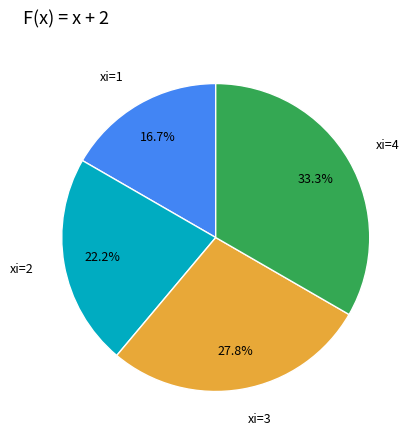

Does any single category account for the majority?

No